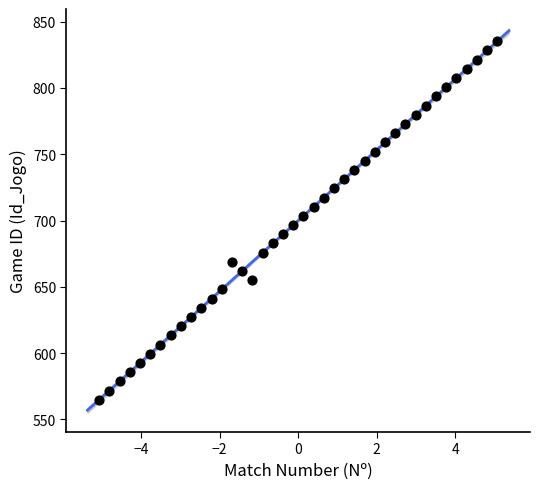

What is the range of X values (max minus min)?

10.1